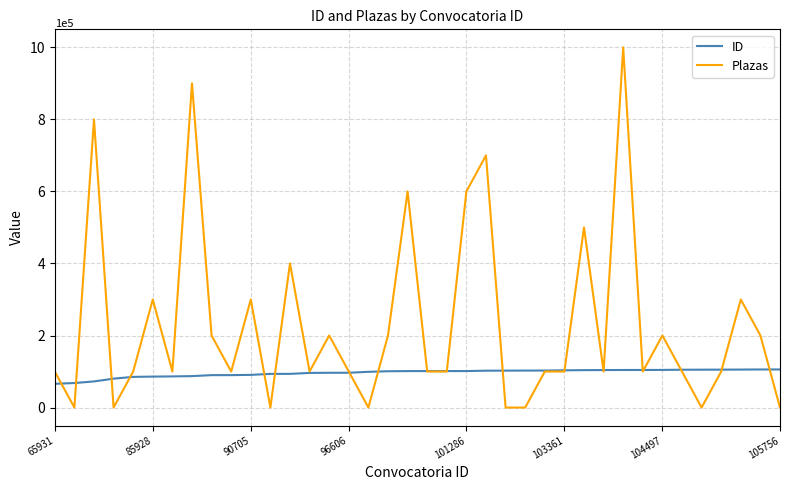

Which series has the widest spread of values?

Plazas